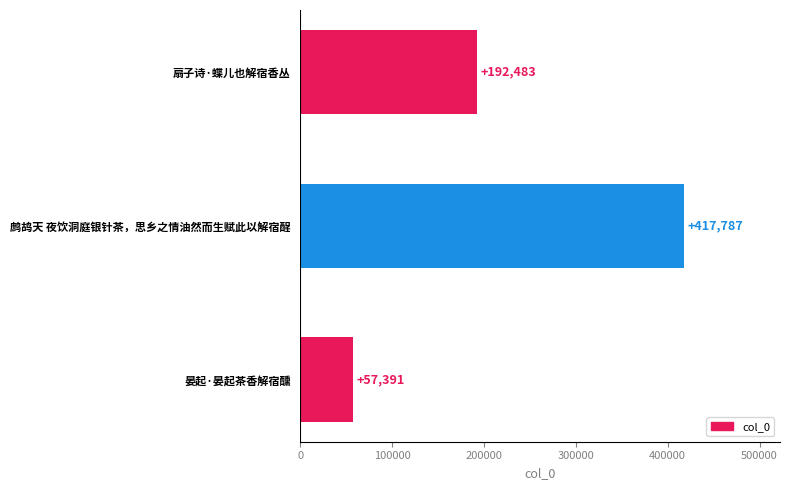

How many values are between 57391 and 417787?

3